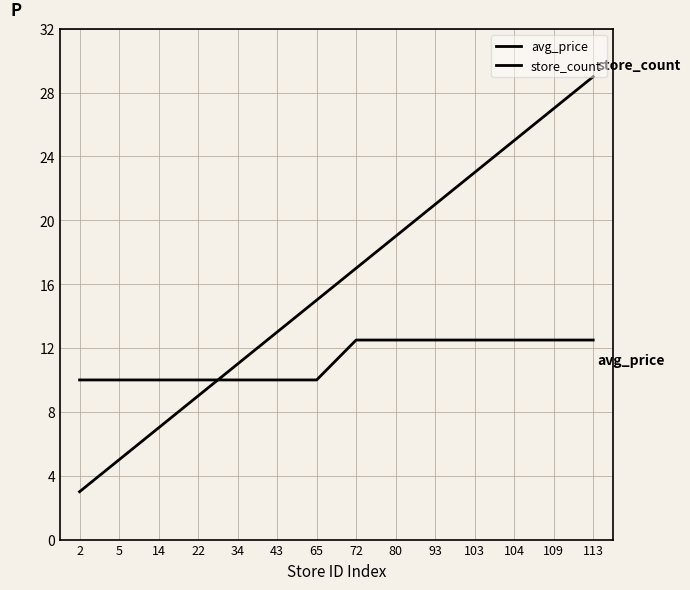

What is the value of the store_count point at the 7th from the left?

15.0